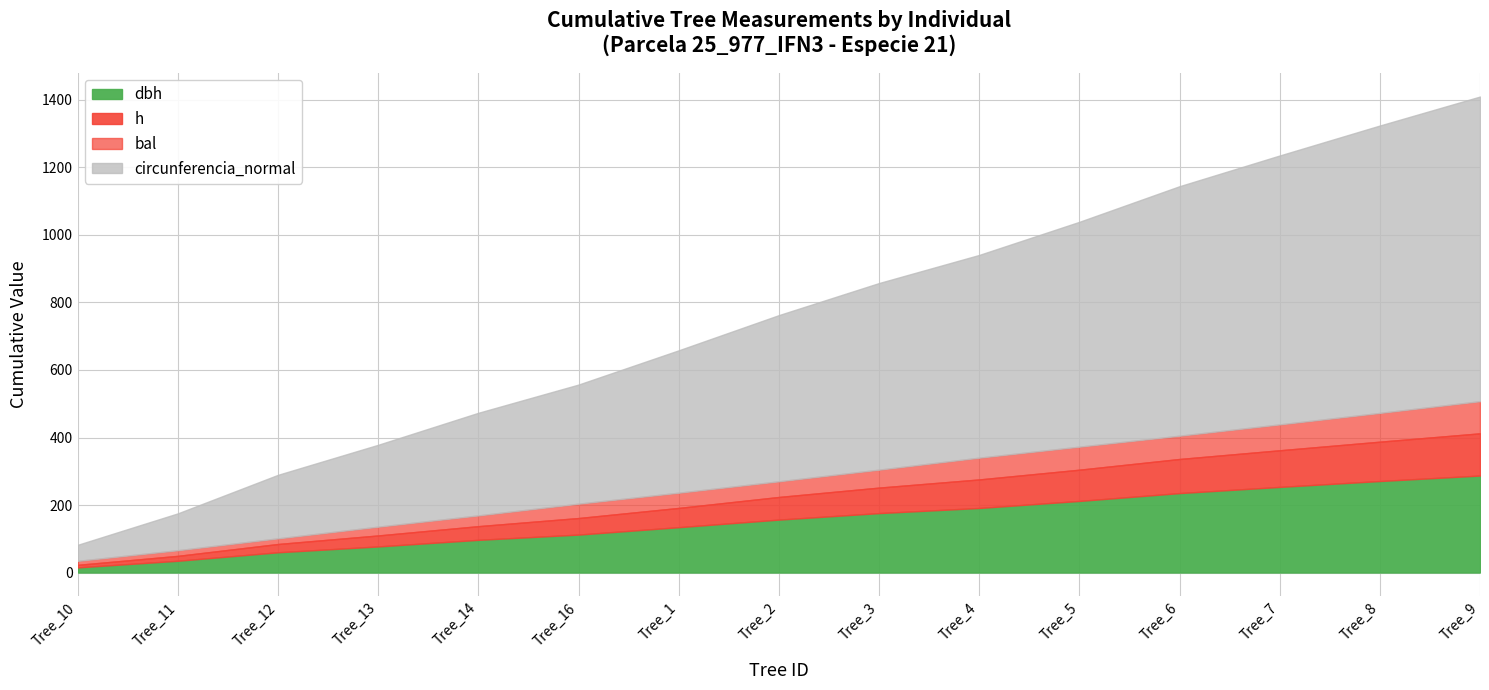

What is the total value across all series at Tree_2?

762.6